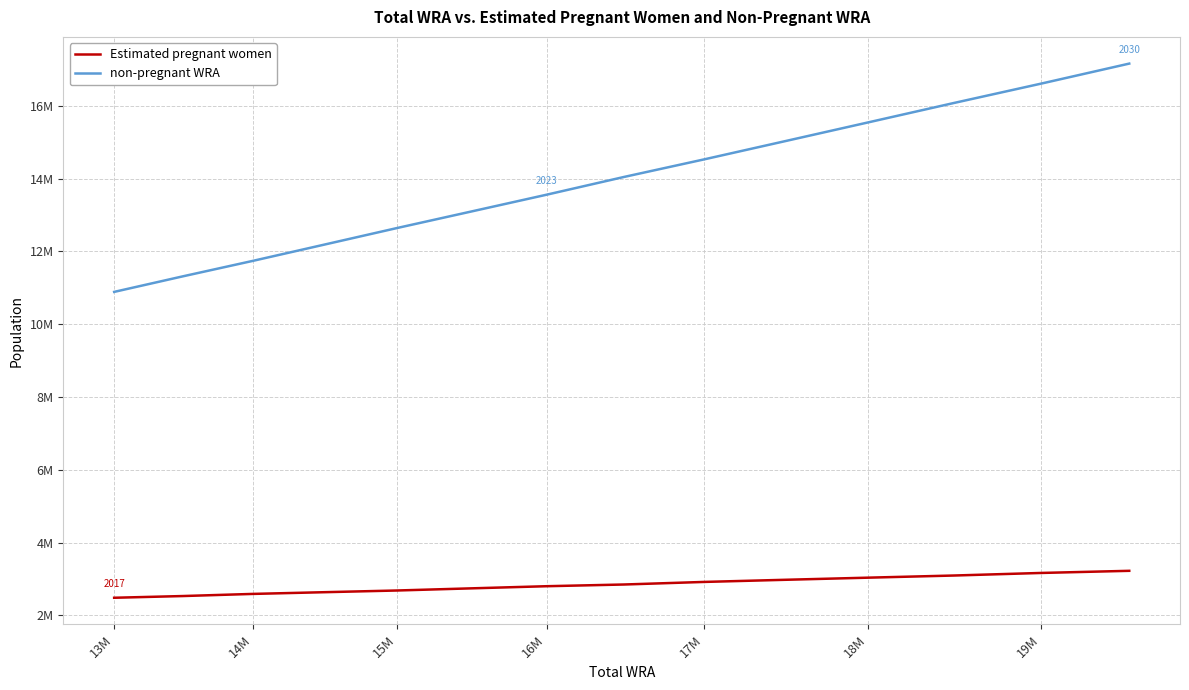

Which series has the largest total across all categories?

non-pregnant WRA